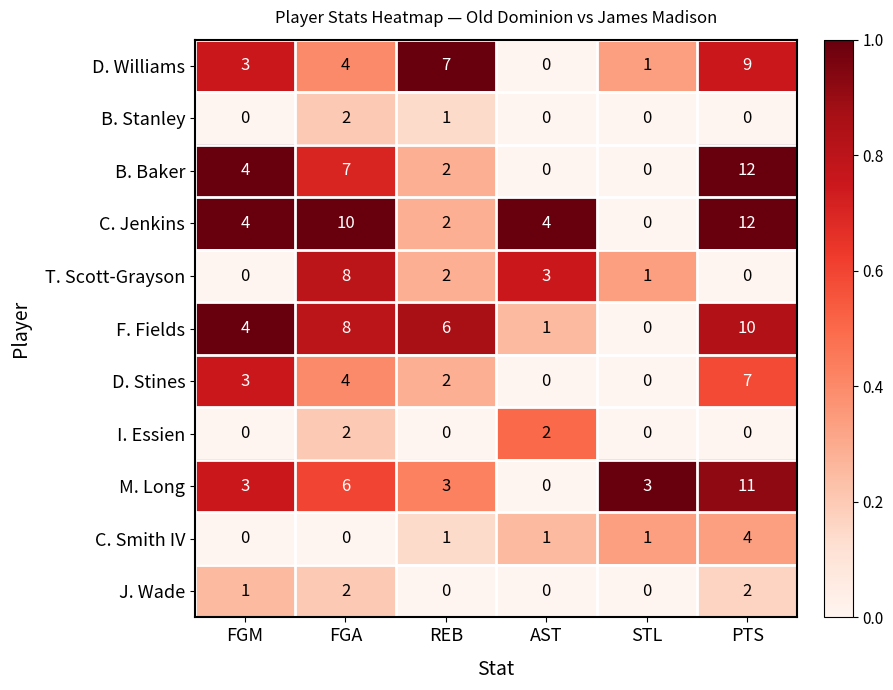

What is the approximate value of F. Fields at PTS, to the nearest 10?

10